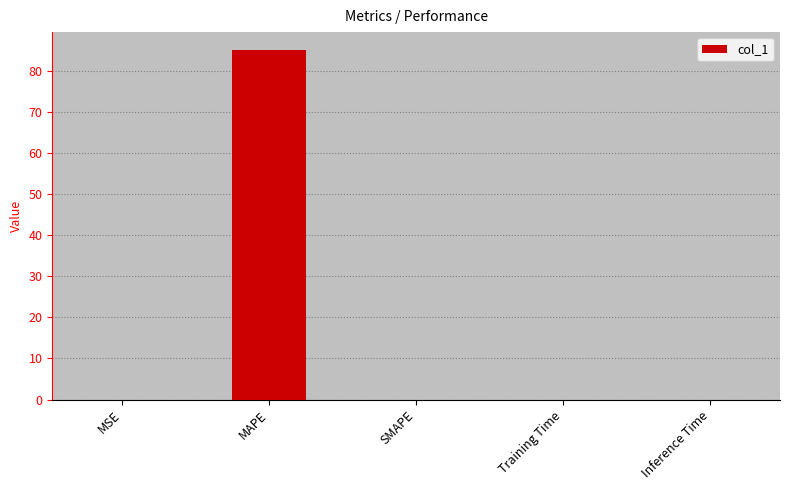

True or false: the data shows 0.0 at MSE.

True